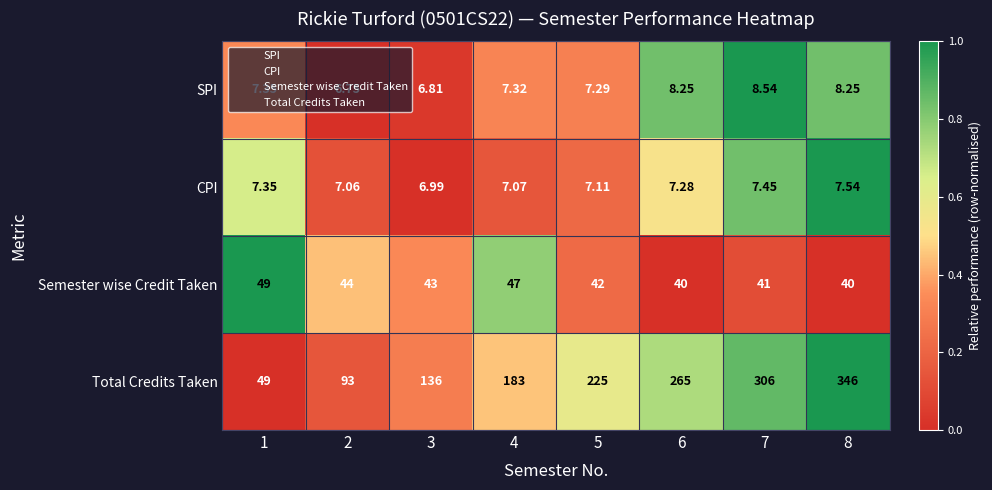

Rank the series by their maximum value, from highest to lowest.

Total Credits Taken, Semester wise Credit Taken, SPI, CPI